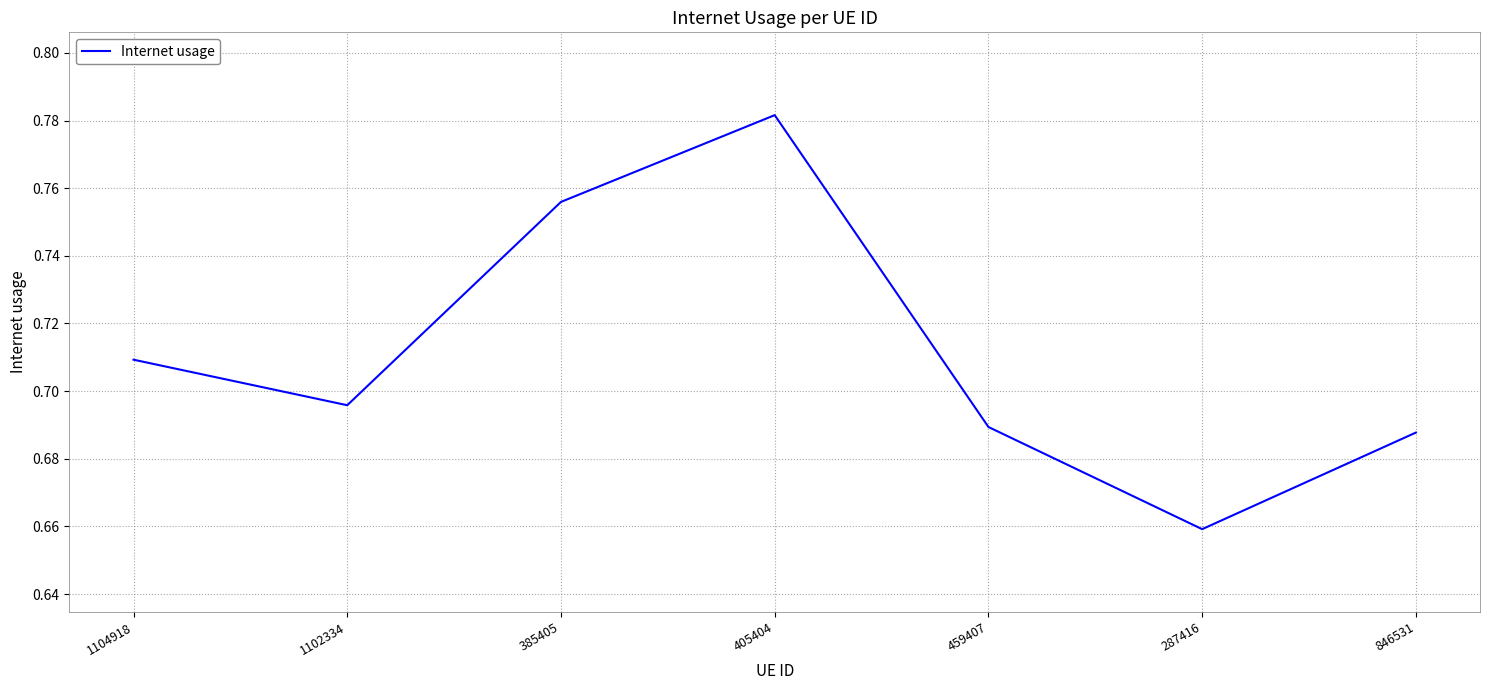

Where is the first local maximum?

405404